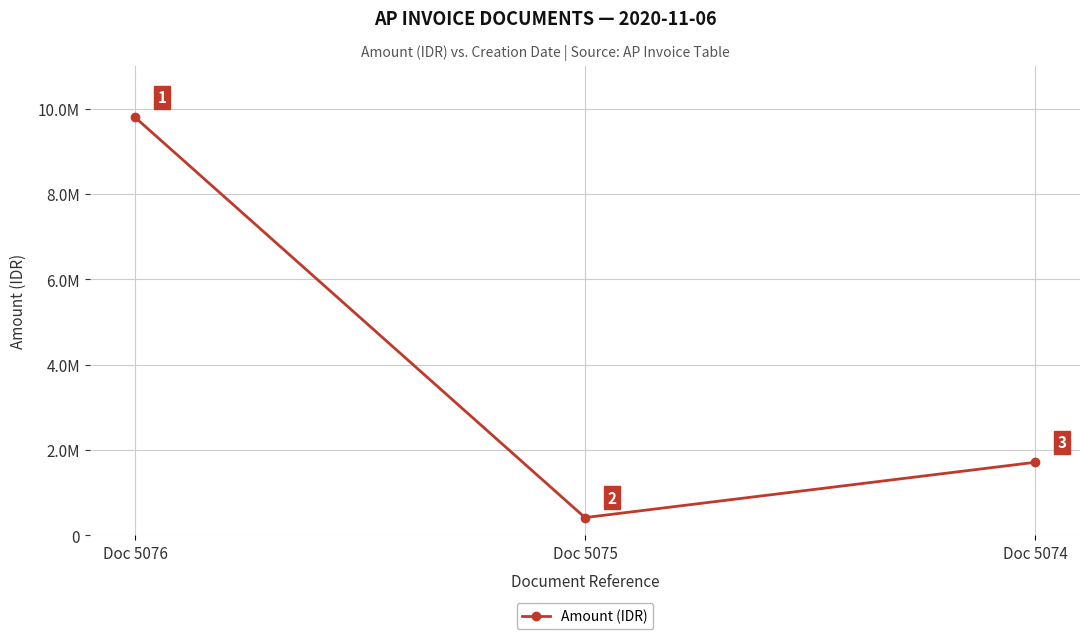

What is the difference between the maximum and minimum values?

9383360